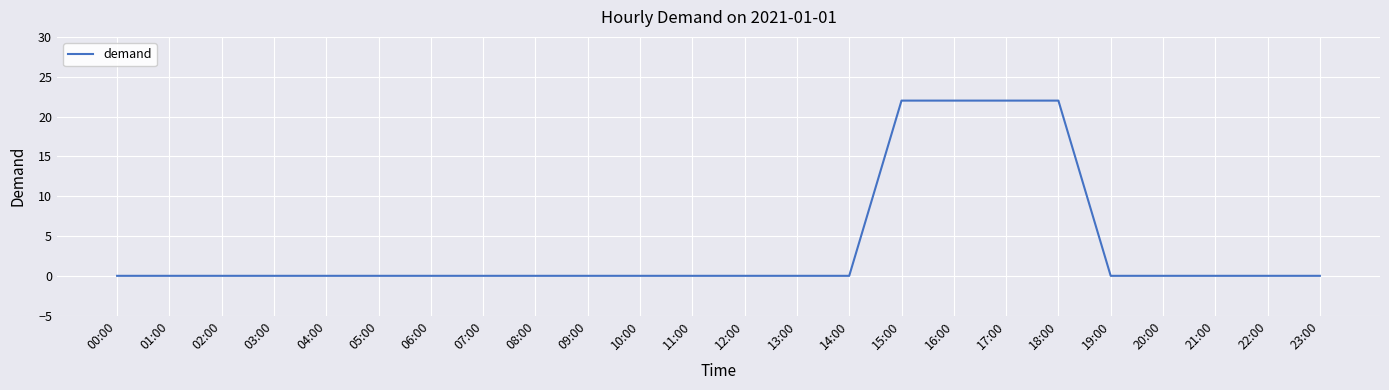

What is the greatest value displayed?

22